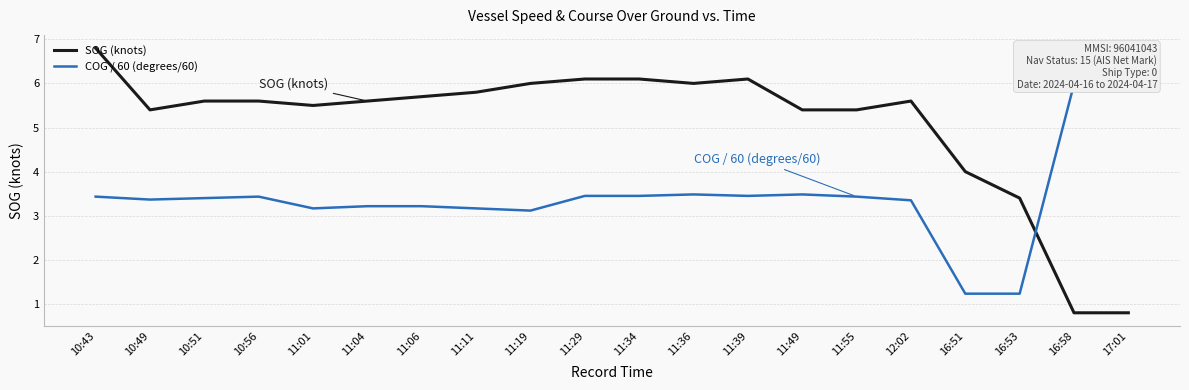

Reading left to right, transcribe all the data shown in this chart.

SOG (knots): 10:43=6.8	10:49=5.4	10:51=5.6	10:56=5.6	11:01=5.5	11:04=5.6	11:06=5.7	11:11=5.8	11:19=6.0	11:29=6.1	11:34=6.1	11:36=6.0	11:39=6.1	11:49=5.4	11:55=5.4	12:02=5.6	16:51=4.0	16:53=3.4	16:58=0.8	17:01=0.8
COG / 60 (degrees/60): 10:43=3.4	10:49=3.4	10:51=3.4	10:56=3.4	11:01=3.2	11:04=3.2	11:06=3.2	11:11=3.2	11:19=3.1	11:29=3.5	11:34=3.5	11:36=3.5	11:39=3.5	11:49=3.5	11:55=3.4	12:02=3.4	16:51=1.2	16:53=1.2	16:58=6.0	17:01=5.8